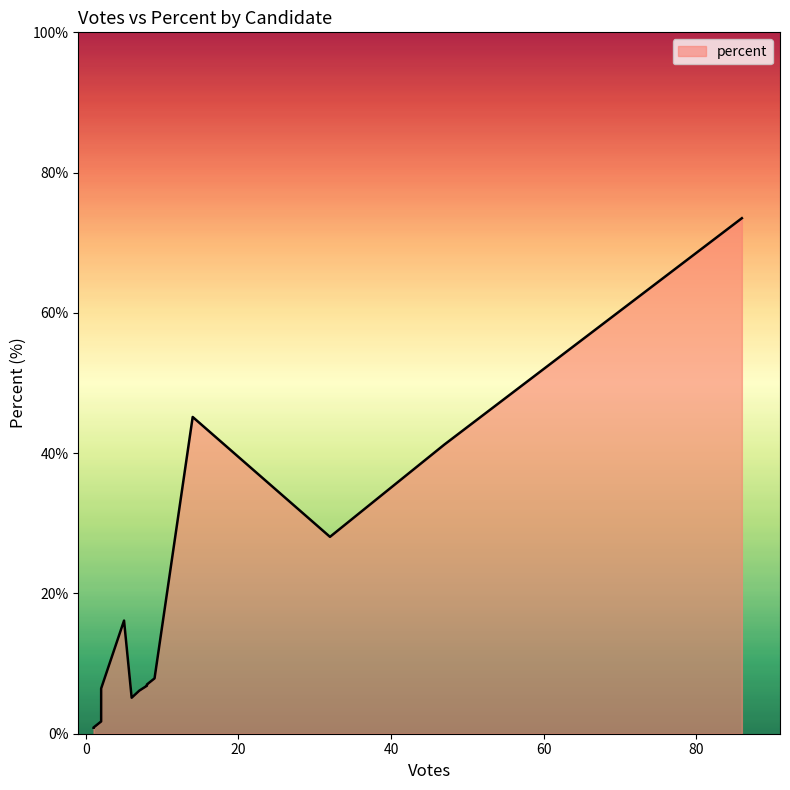

What is the sum of all values?

299.1